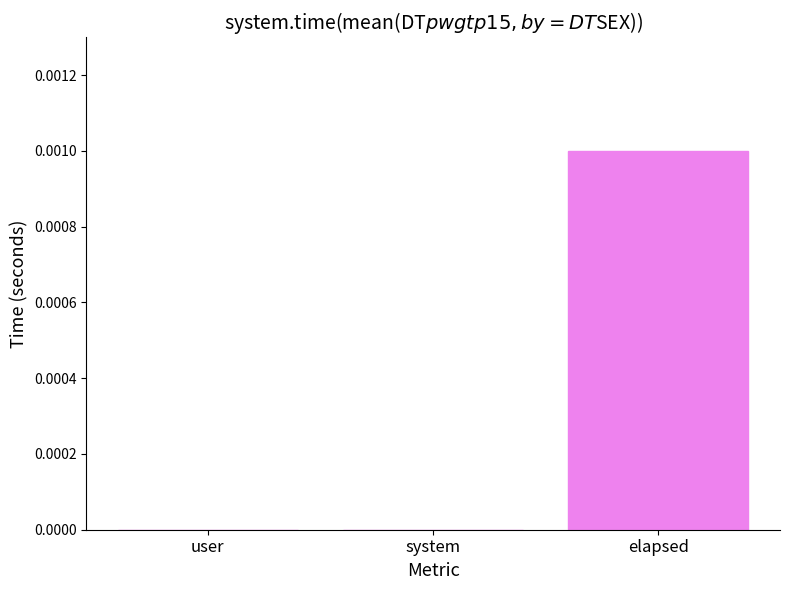

Which has a higher value, system or elapsed?

elapsed